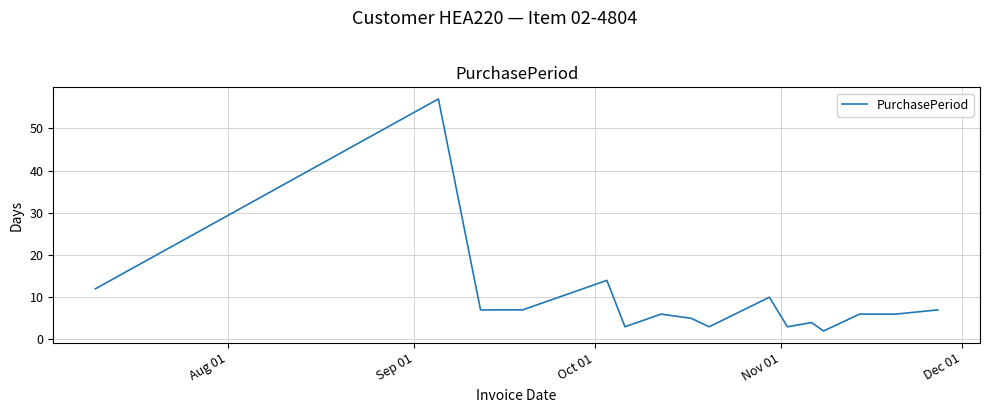

What is the maximum value shown in the chart?

57